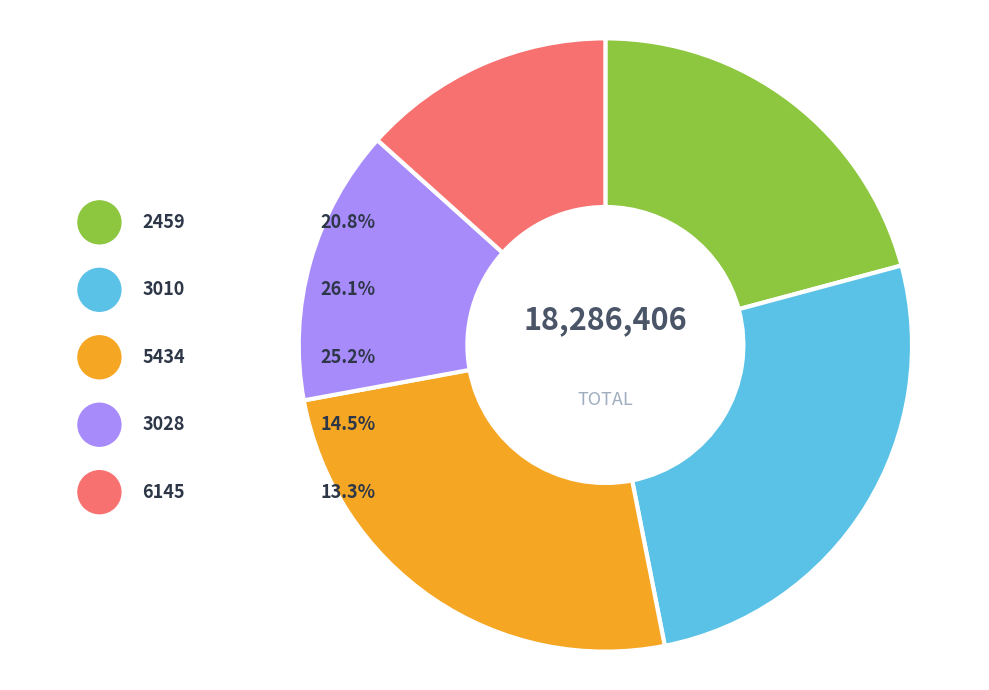

What portion of the pie excludes 3028?

85.5%